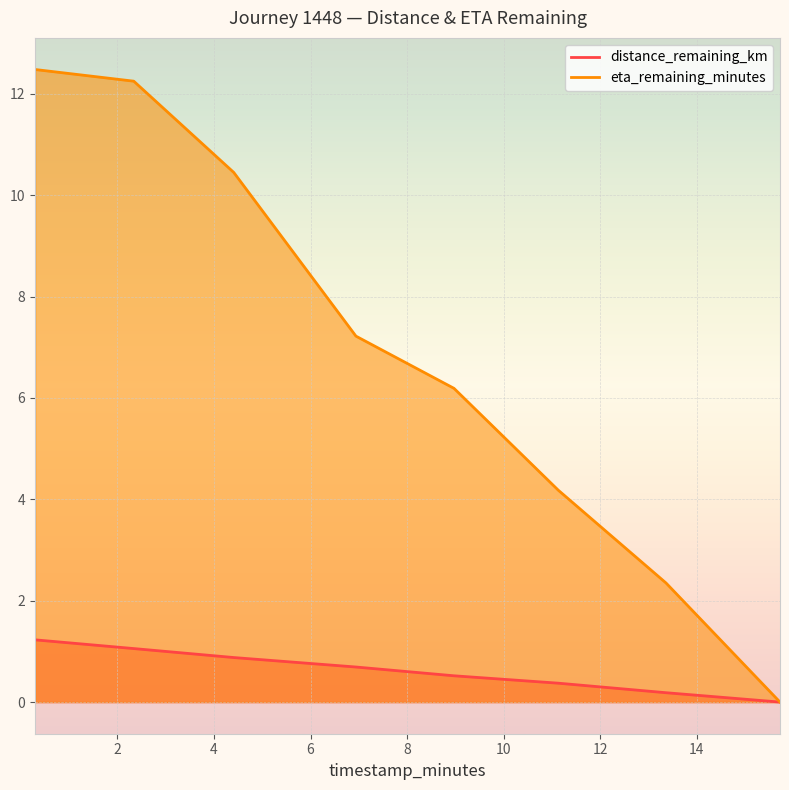

What is the difference between the maximum and minimum values in the eta_remaining_minutes series?

12.5